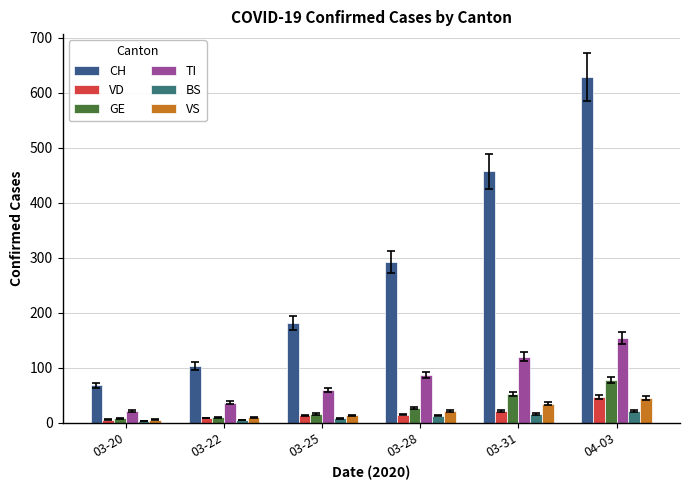

True or false: CH has a value of 33 at 03-20.

False